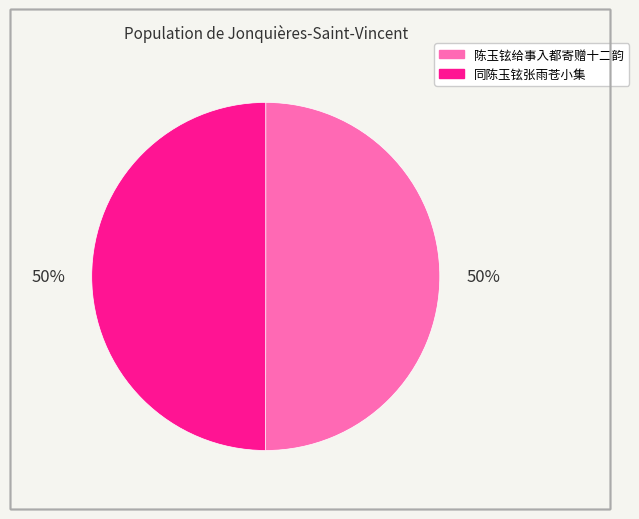

Count the number of slices in the pie.

2